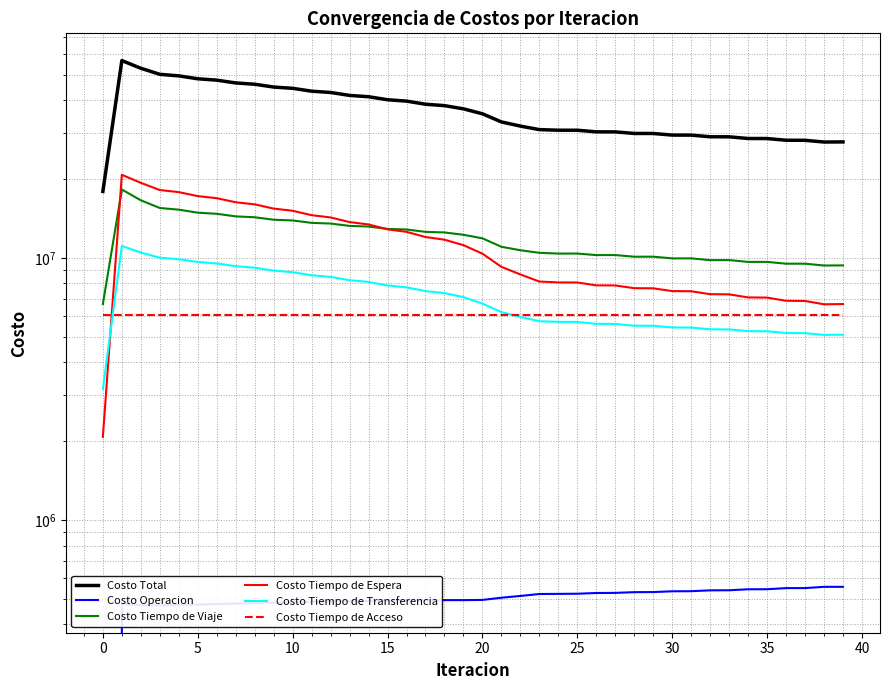

How many interior local peaks does the Costo Operacion series have?

3